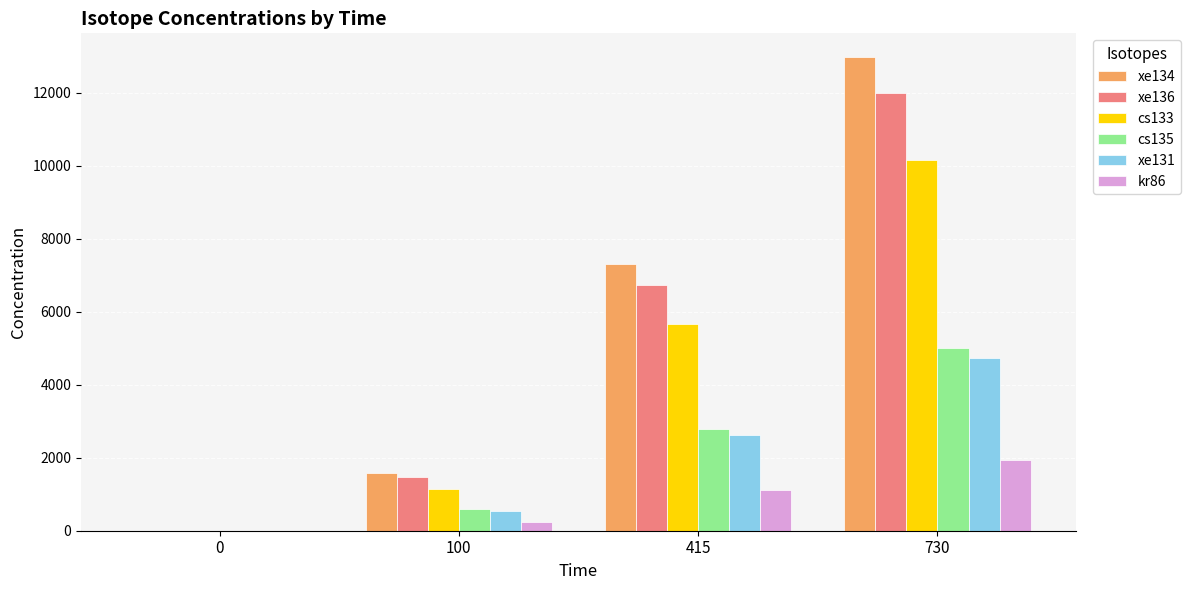

What are all the series names shown in the legend?

xe134, xe136, cs133, cs135, xe131, kr86